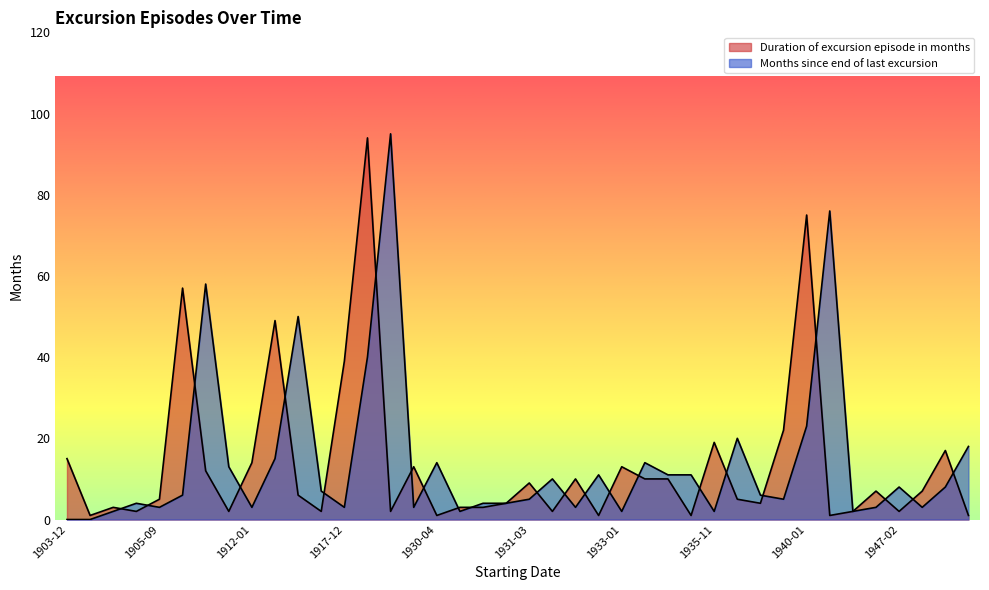

Which series has the widest spread of values?

Months since end of last excursion